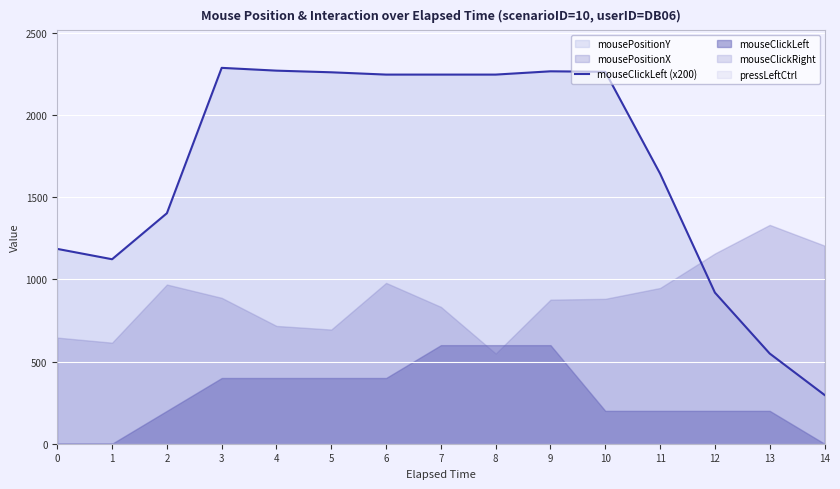

At which category does the data reach its first local valley?

1